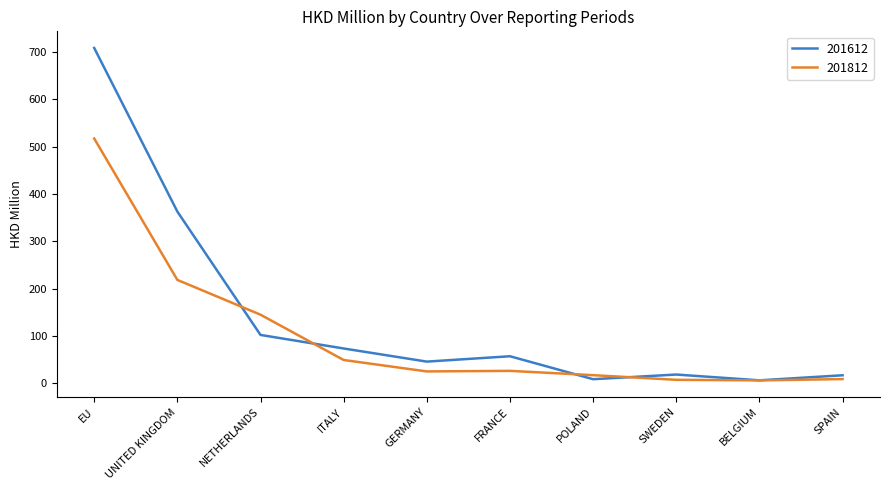

True or false: 201612 and 201812 cross at least once.

True